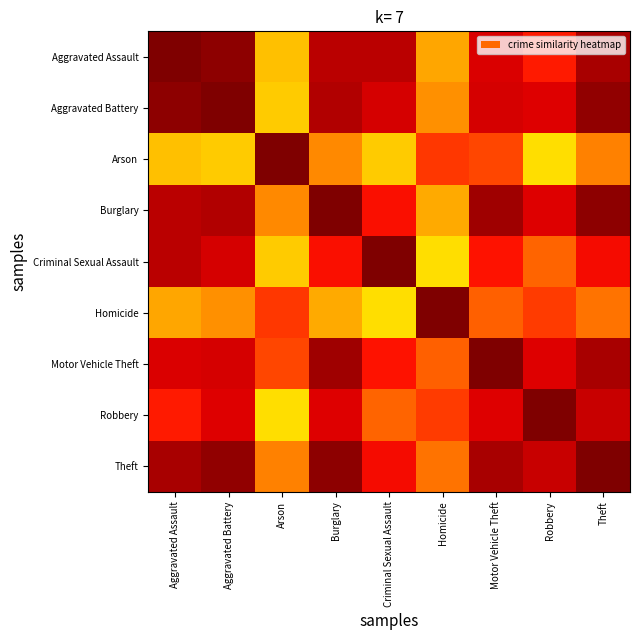

At which category is the sum across all series the highest?

Theft